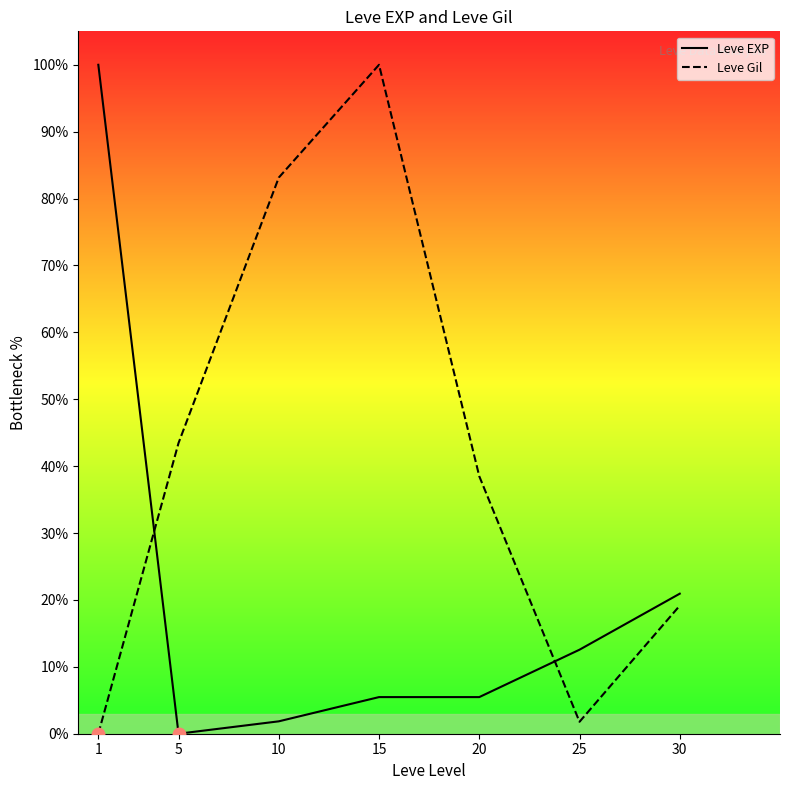

The Leve EXP series shows 0.0 at 5. True or false?

True